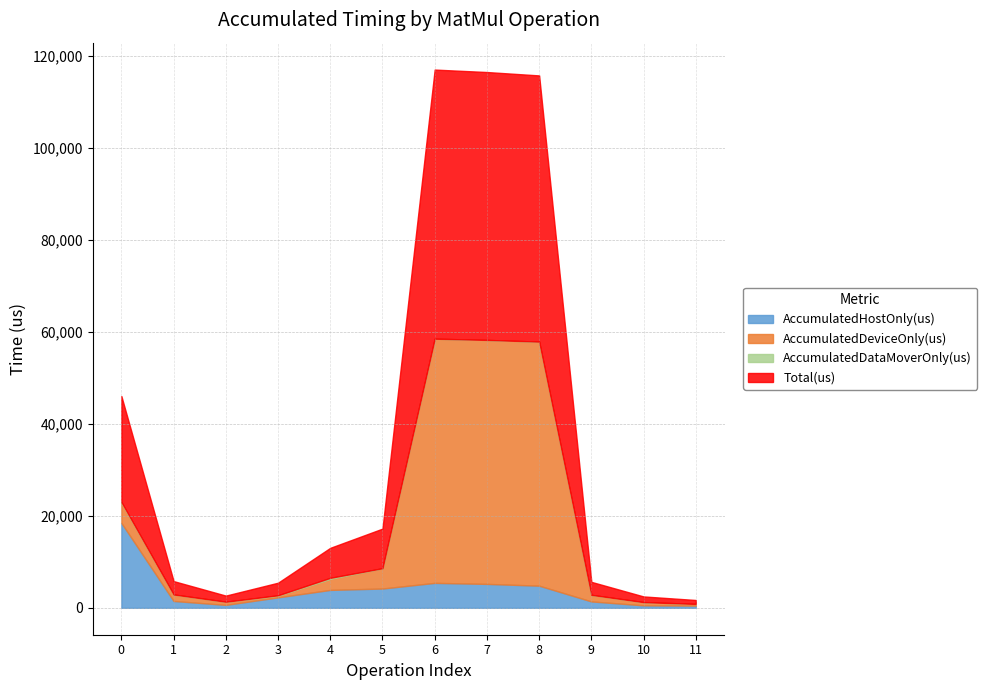

How many categories are shown in the chart?

12